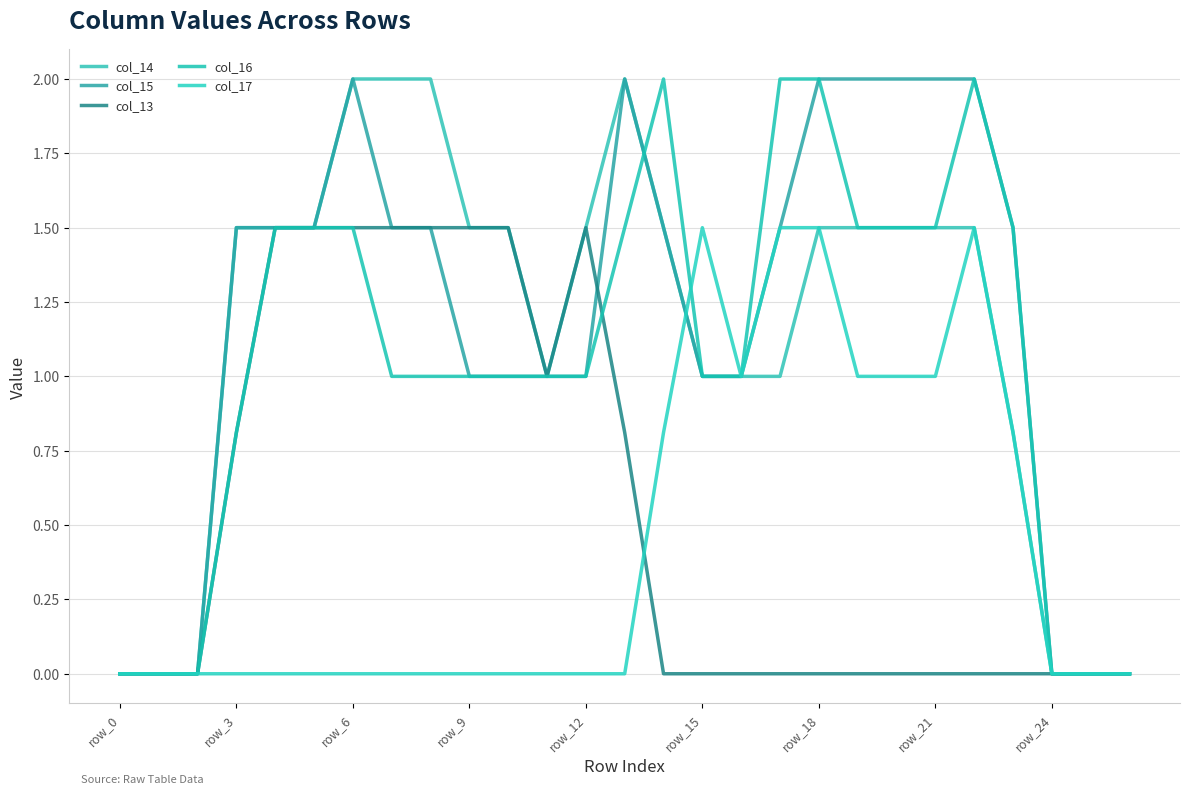

In col_17, how many points are higher than both neighbors (excluding endpoints)?

2